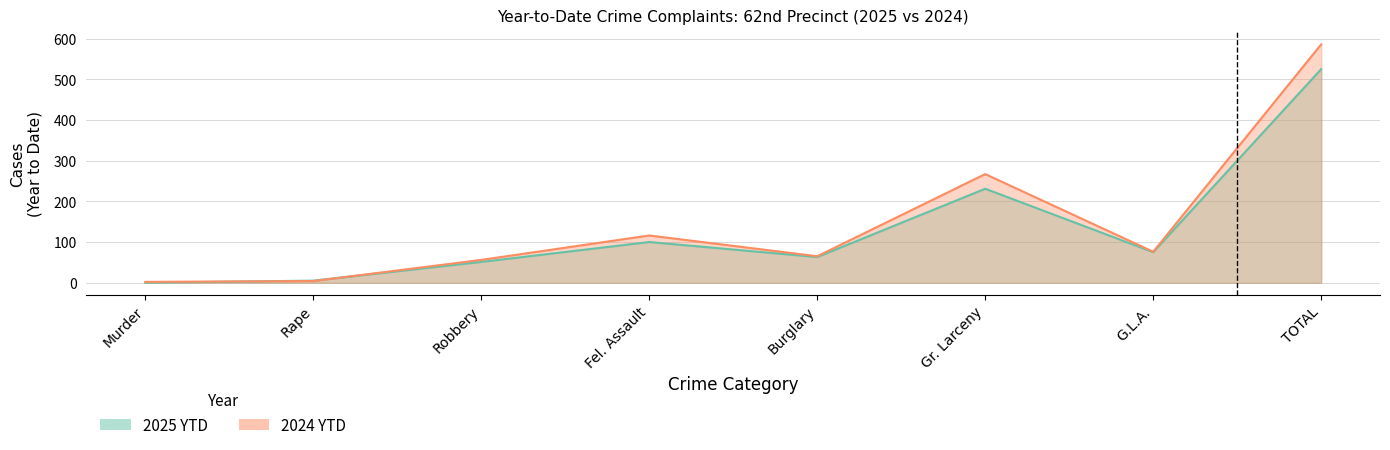

Does the chart have visible grid lines?

Yes